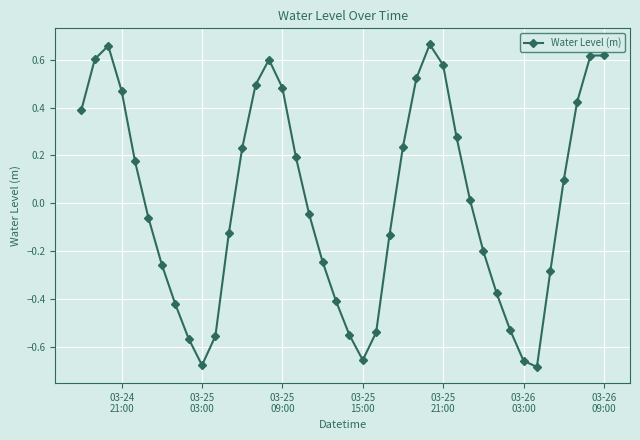

True or false: the data has more than 2 interior local peaks.

True